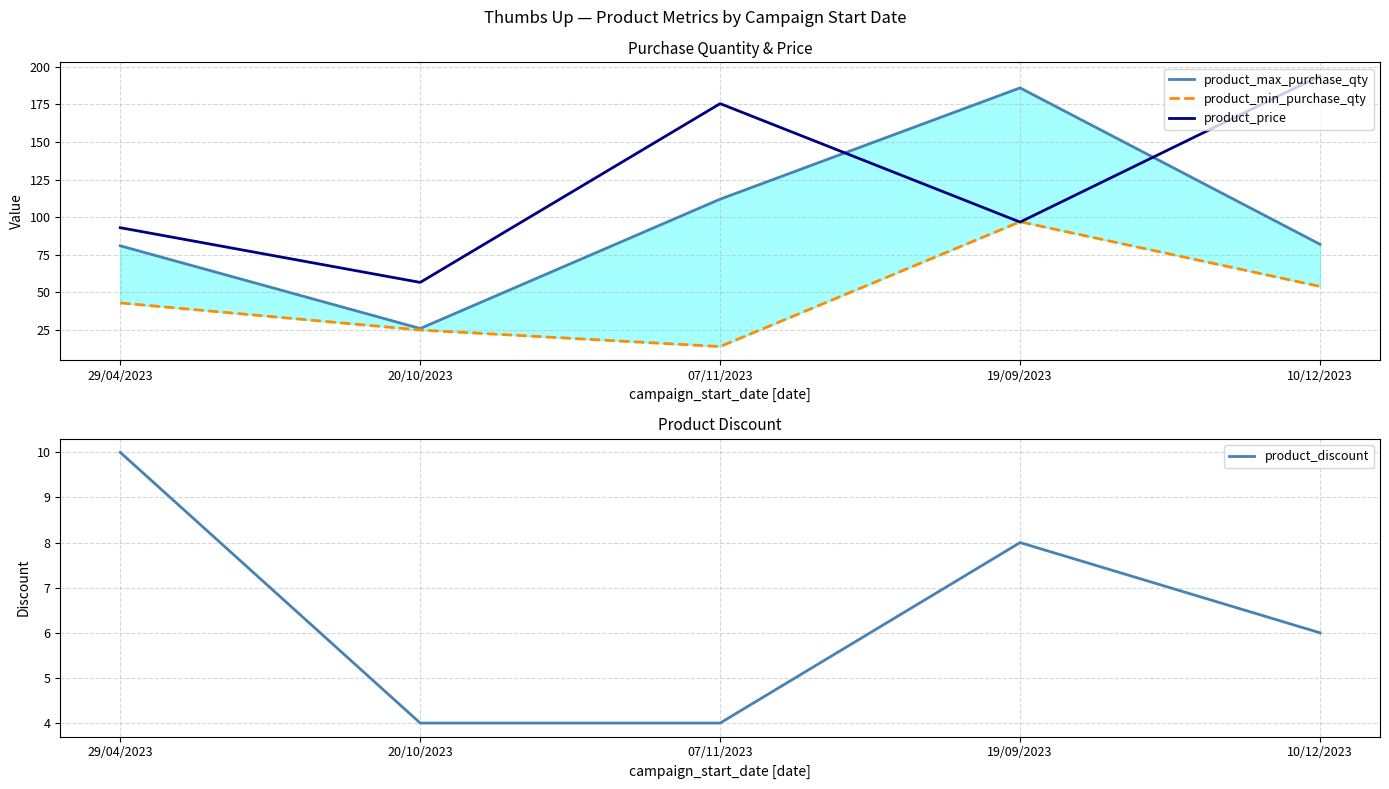

The product_price series shows 52.7 at 29/04/2023. True or false?

False